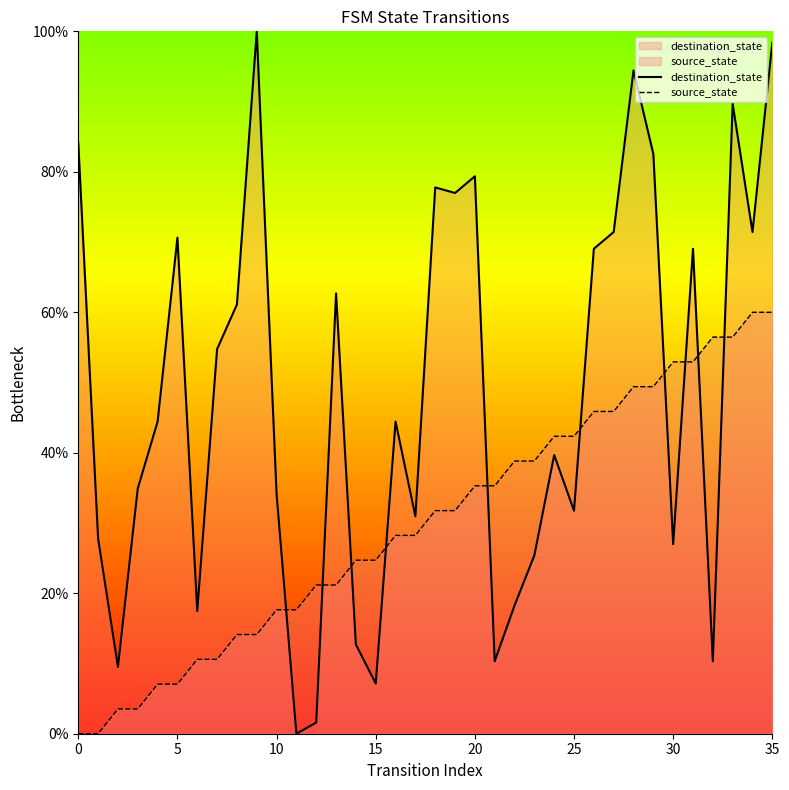

What is the highest value of the destination_state series?

100.0